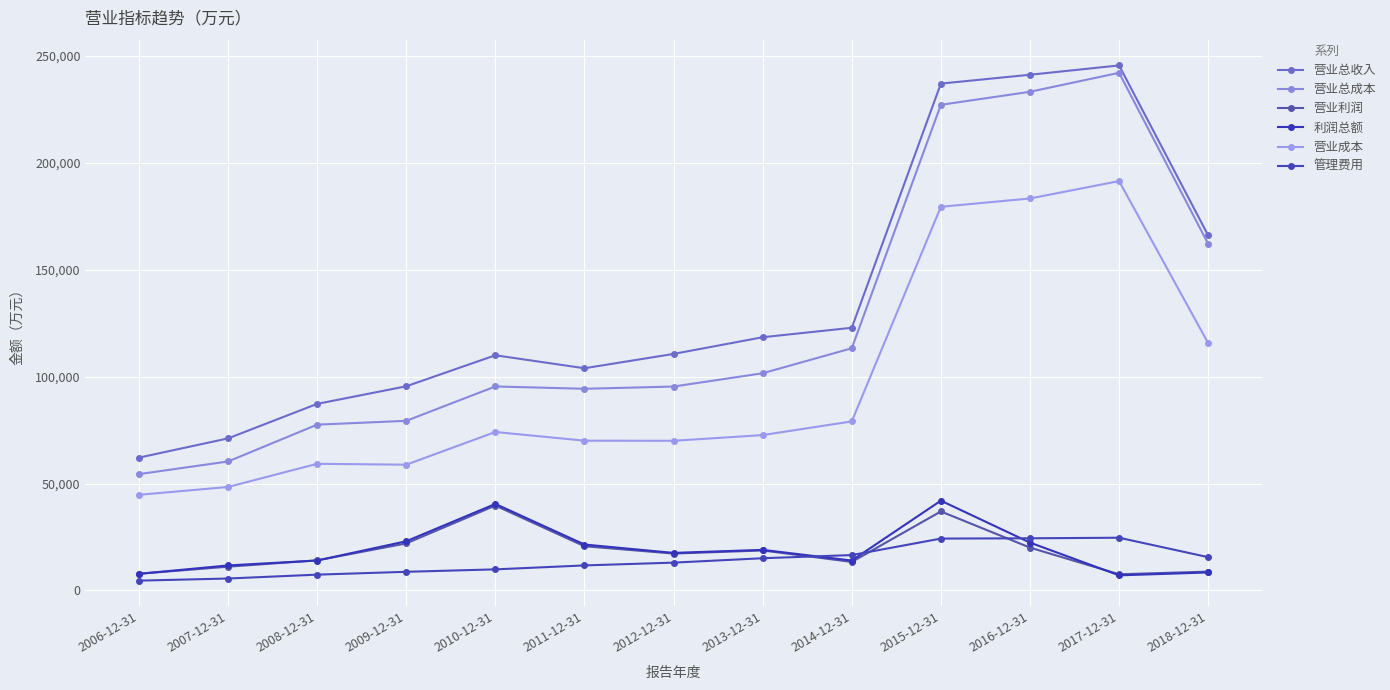

What is the label of the 9th point from the left?

2014-12-31